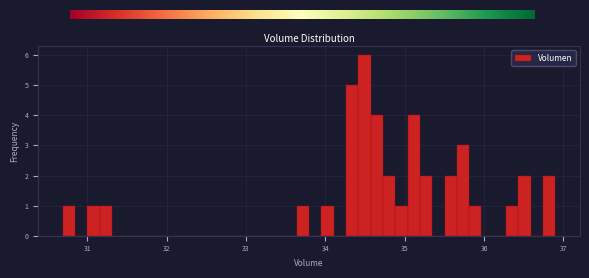

Around what value on the x-axis is the tallest bar? Give the approximate position of its centre, as read against the axis.

34.5